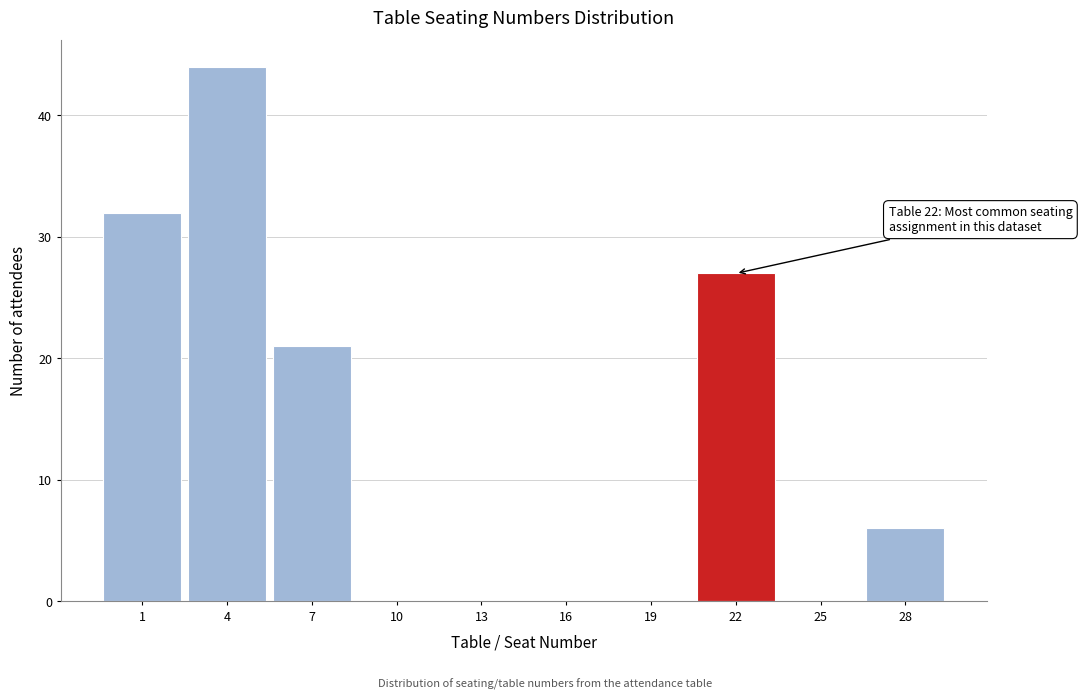

Reading left to right, extract all data points from this chart.

1=32	4=44	7=21	10=0	13=0	16=0	19=0	22=27	25=0	28=6